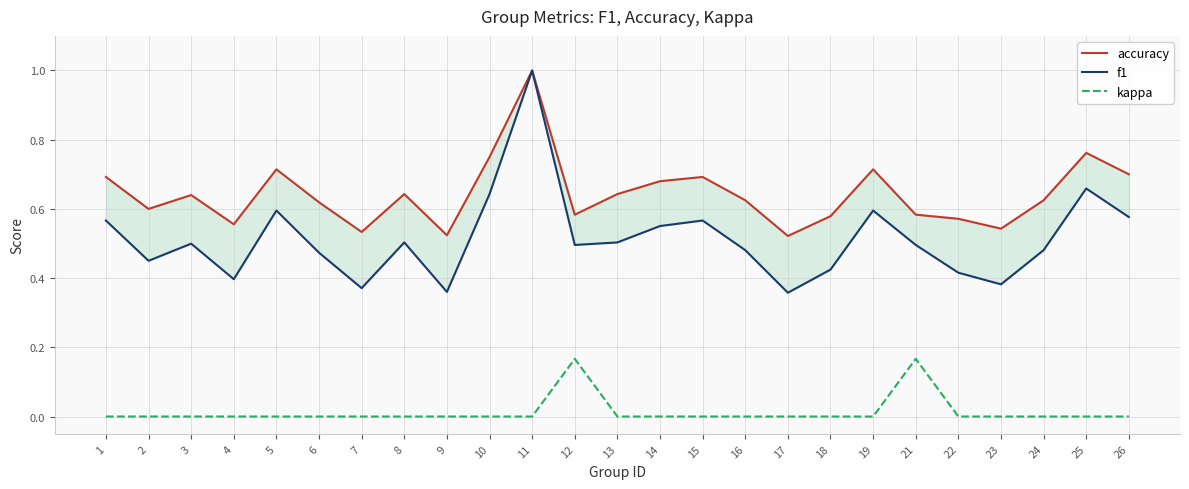

Between 2 and 21, which series saw the biggest shift?

kappa